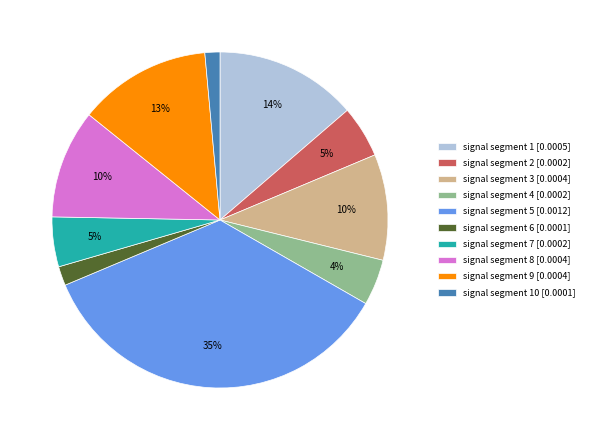

Is the sum of signal segment 10 [0.0001] and signal segment 1 [0.0005] greater than half?

No